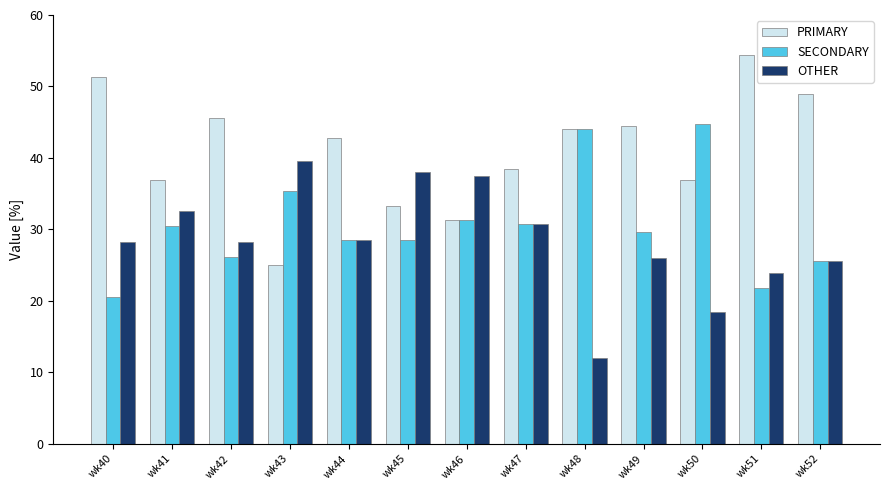

What is the difference between the highest and lowest values at wk43?

14.6